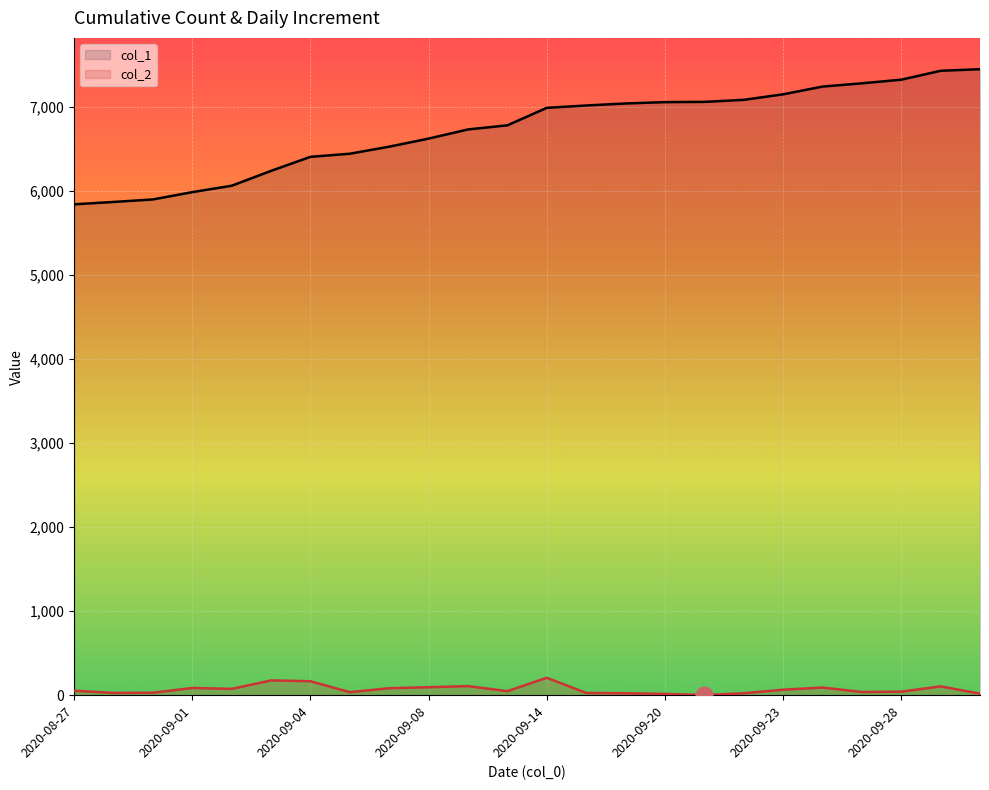

The value of col_2 at 14 is 11. True or false?

False